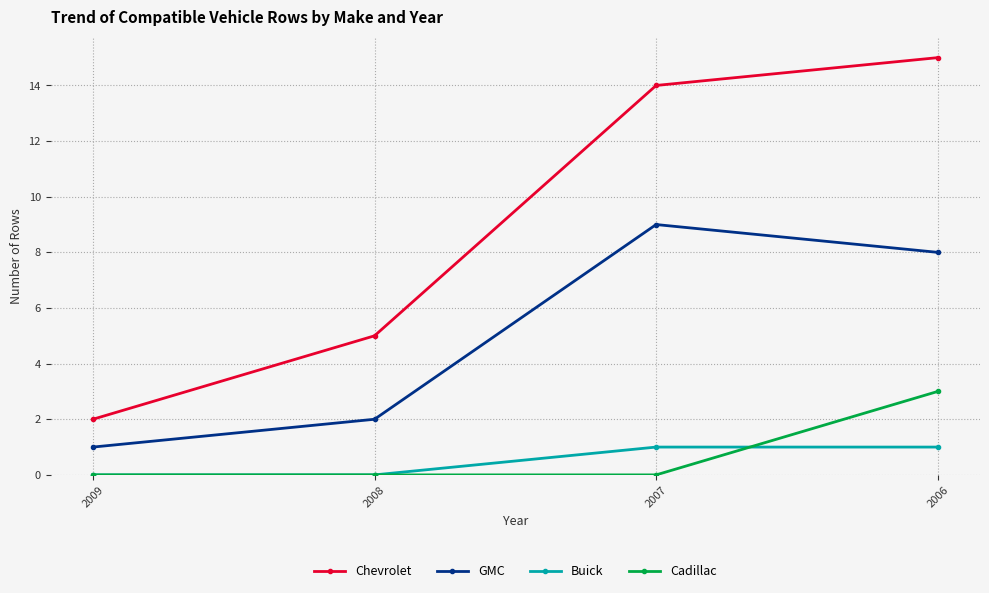

Reading left to right, transcribe all the data shown in this chart.

Chevrolet: 2009=2	2008=5	2007=14	2006=15
GMC: 2009=1	2008=2	2007=9	2006=8
Buick: 2009=0	2008=0	2007=1	2006=1
Cadillac: 2009=0	2008=0	2007=0	2006=3